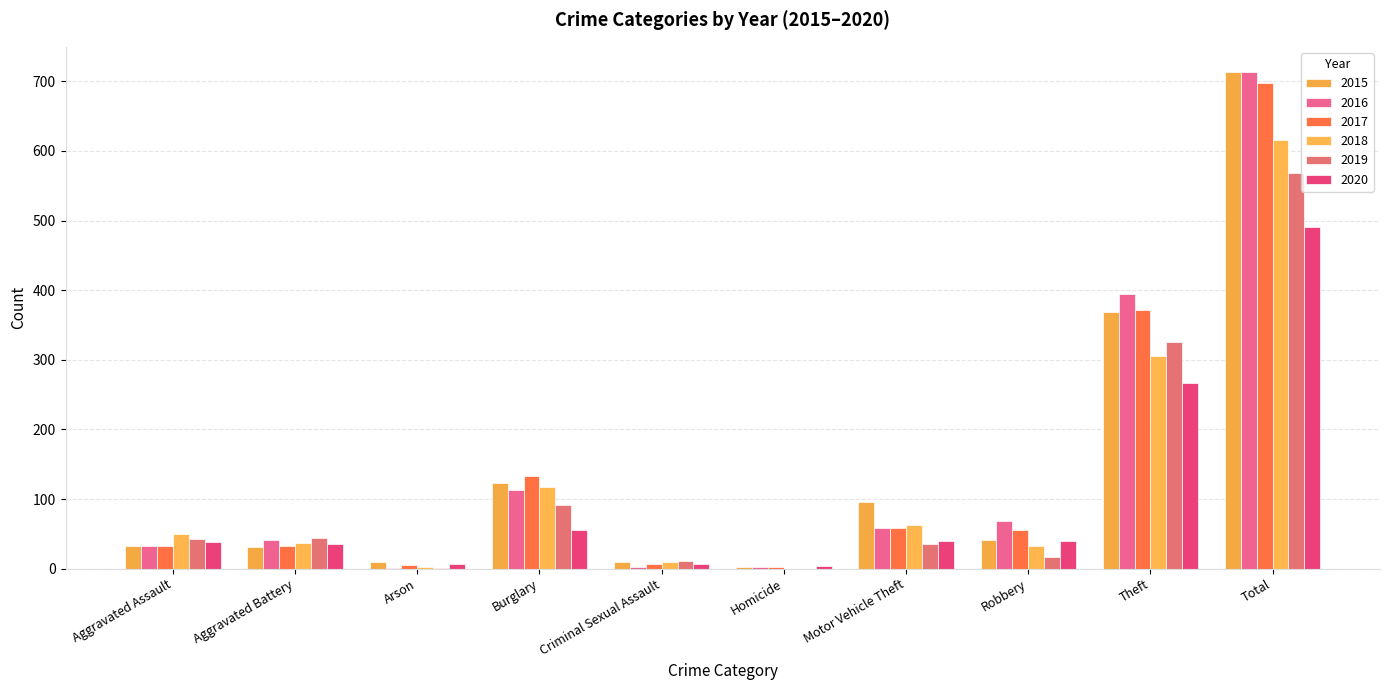

What is the difference between the maximum and minimum values in the 2018 series?

616